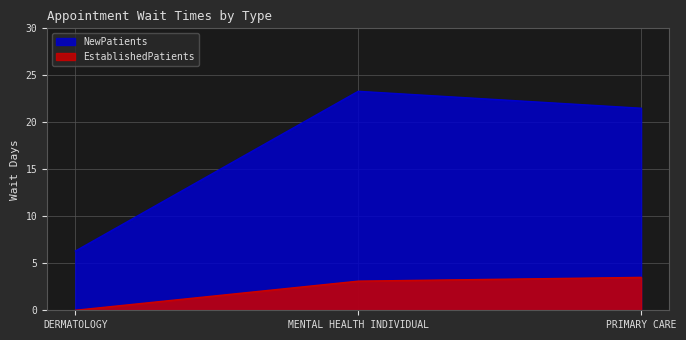

What is the label of the 2nd point from the right?

MENTAL HEALTH INDIVIDUAL